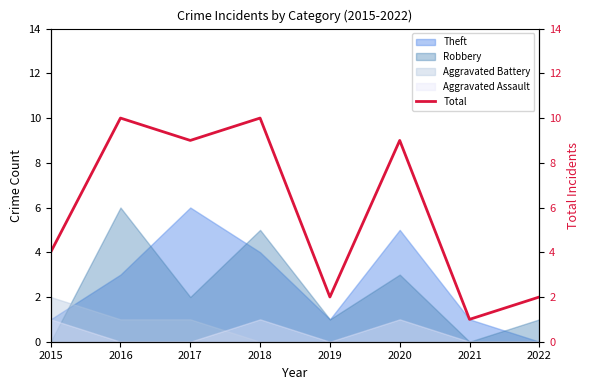

What is the value of the 4th point from the left?

10